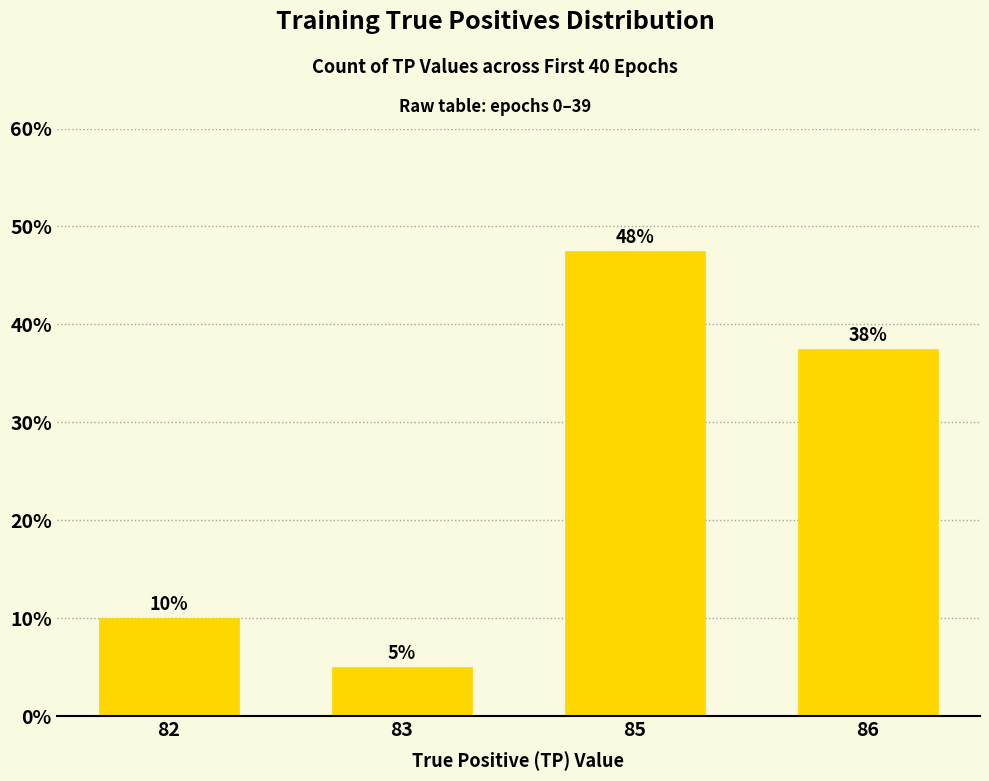

What is the average value?

25.0